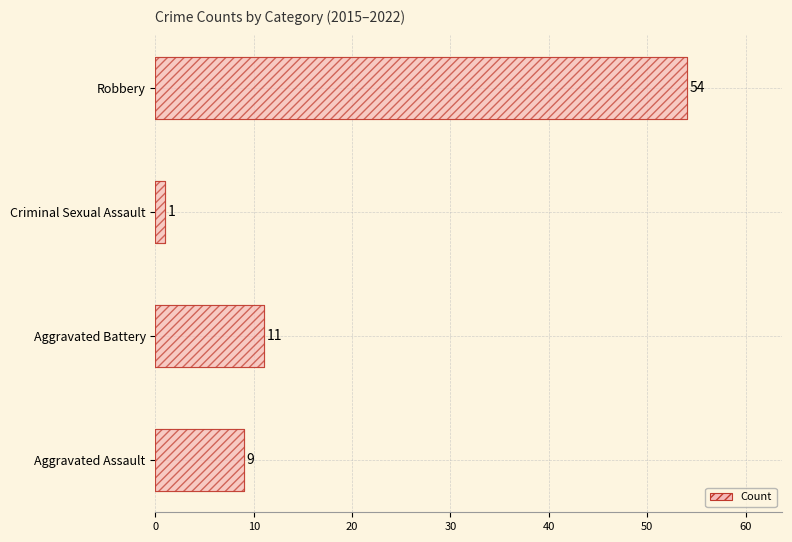

What is the difference between the maximum and second lowest values?

45